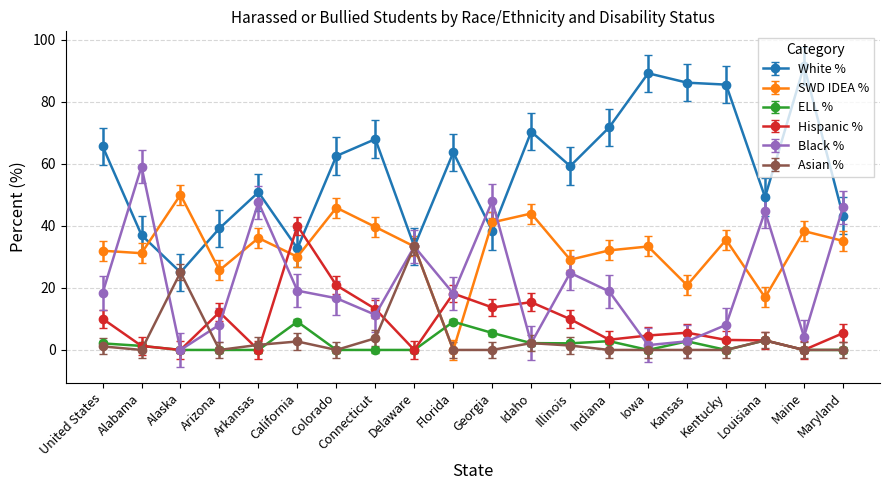

Where is the first local maximum for White %?

Arkansas